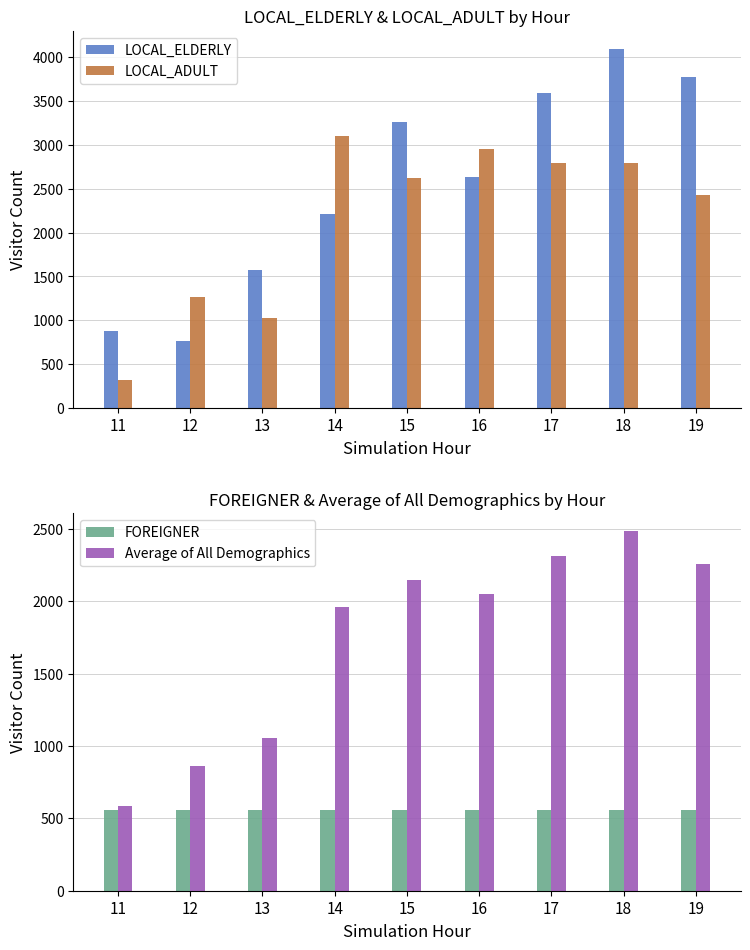

What is the difference between the maximum and second lowest values in the LOCAL_ADULT series?

2074.0